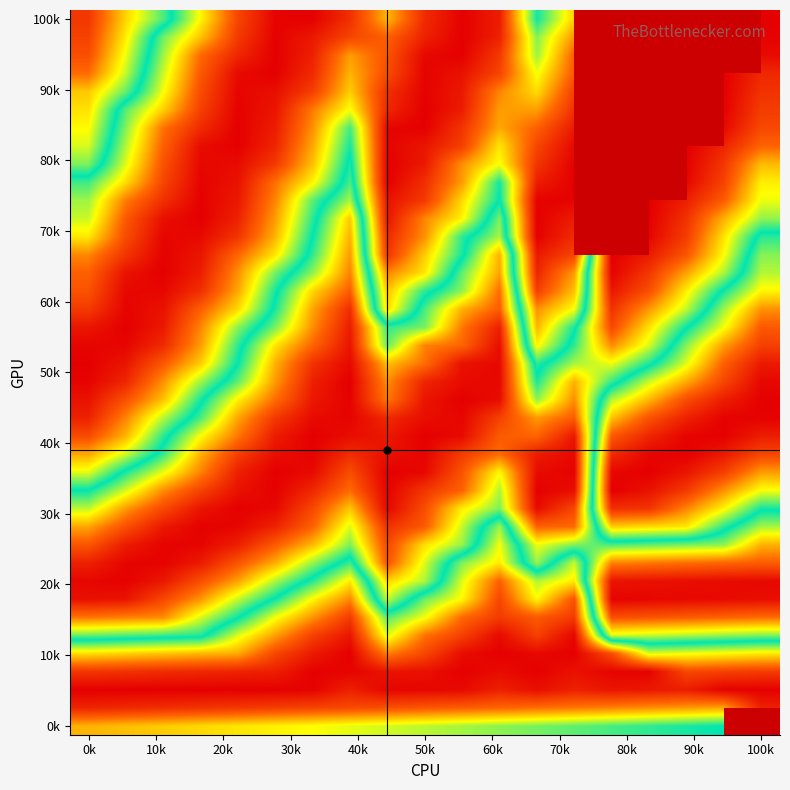

At how many categories does at least one series exceed 0?

19